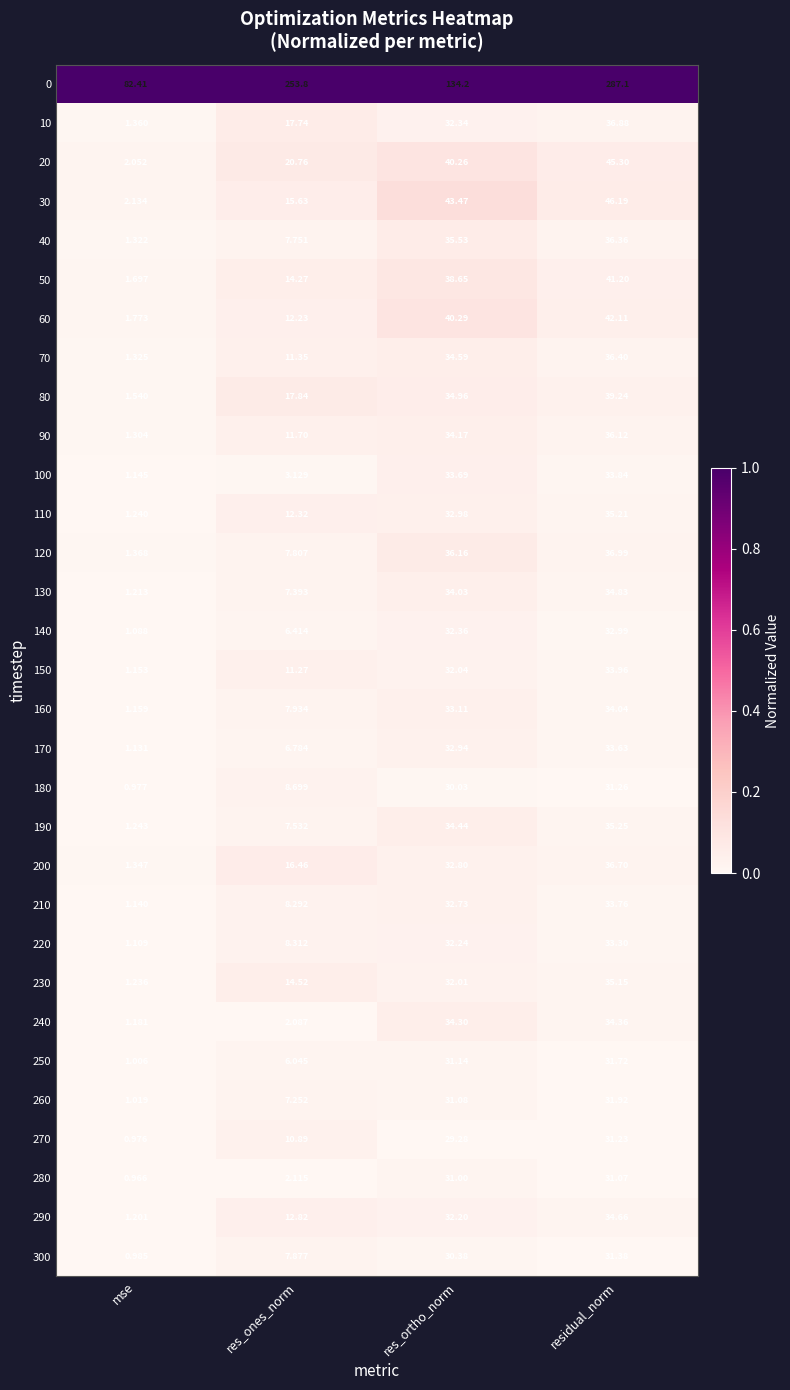

Which label corresponds to the largest value in the chart?

residual_norm